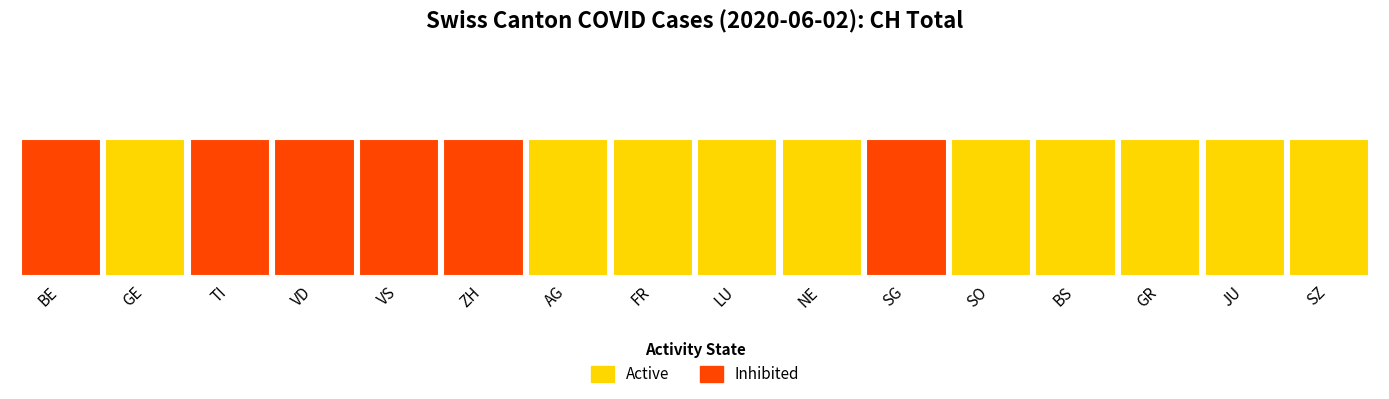

Between JU and BE, which is larger?

BE